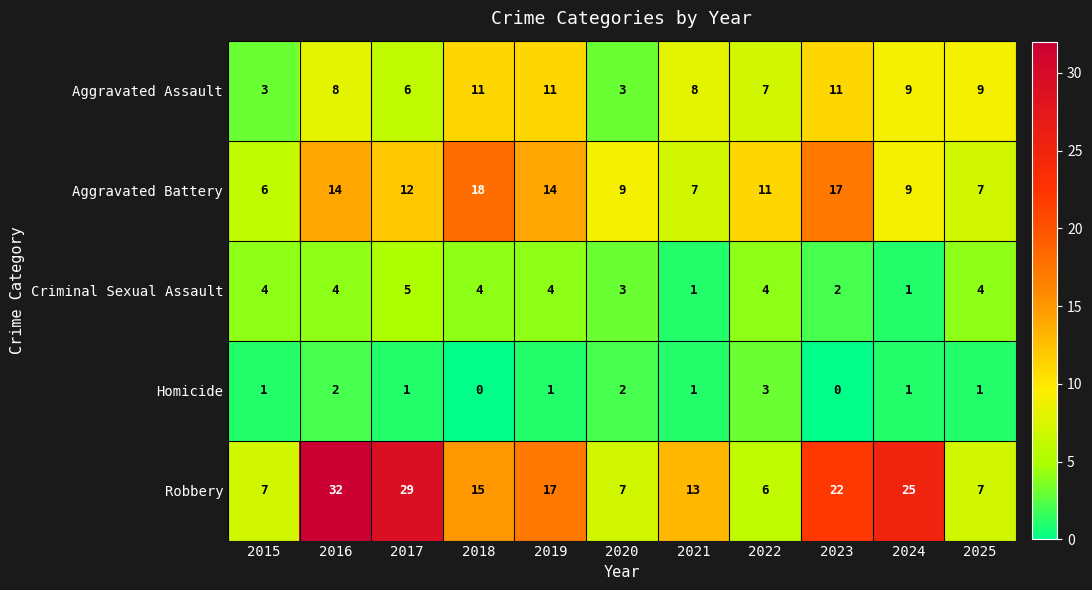

The value of Aggravated Battery at 2018 is 28. True or false?

False